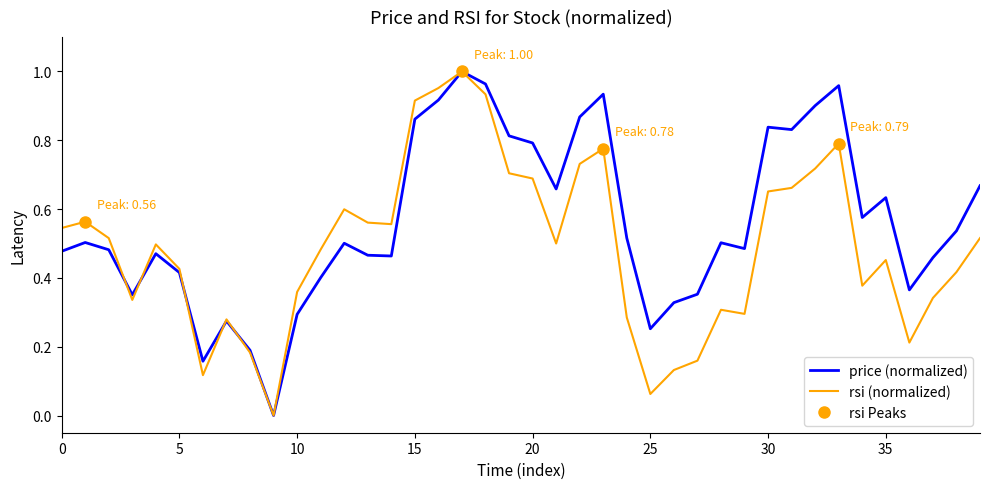

Which series has the largest total across all categories?

price (normalized)